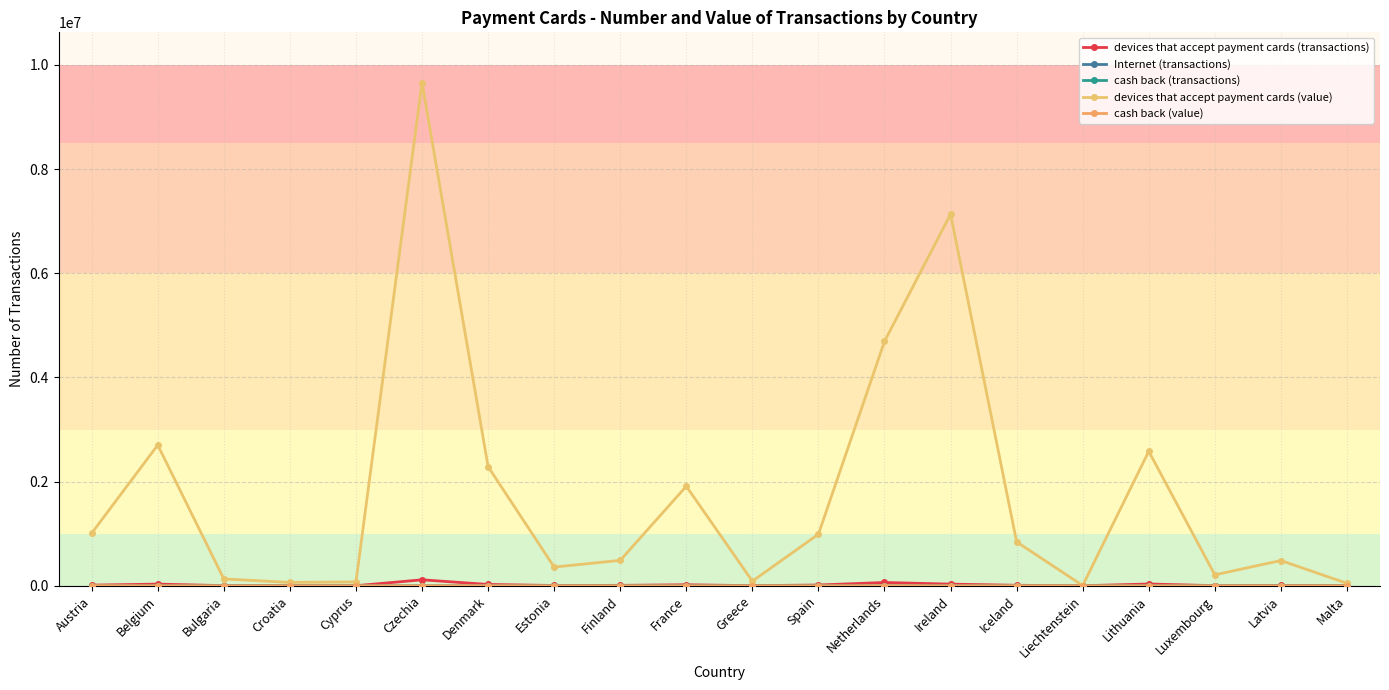

How many series are shown in this chart?

5